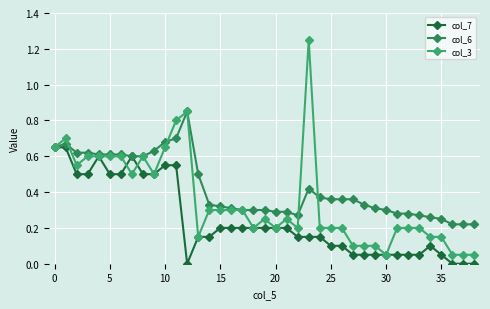

Which series has the largest range (max minus min)?

col_3